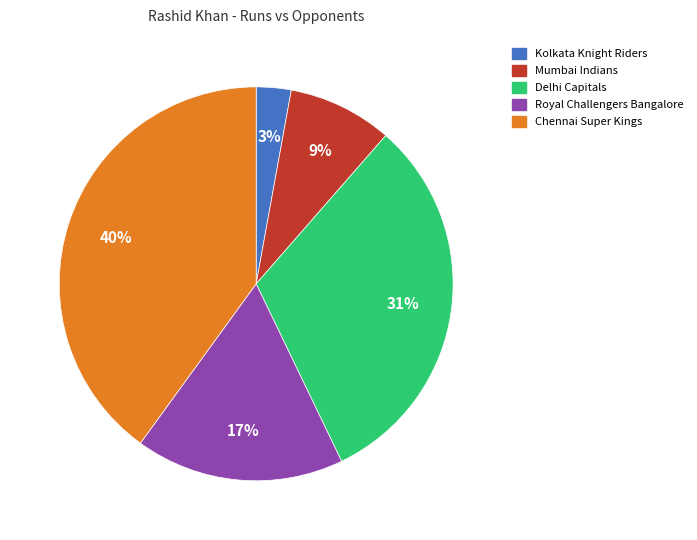

To the nearest percent, what is the difference between the largest and smallest slice percentages?

37%